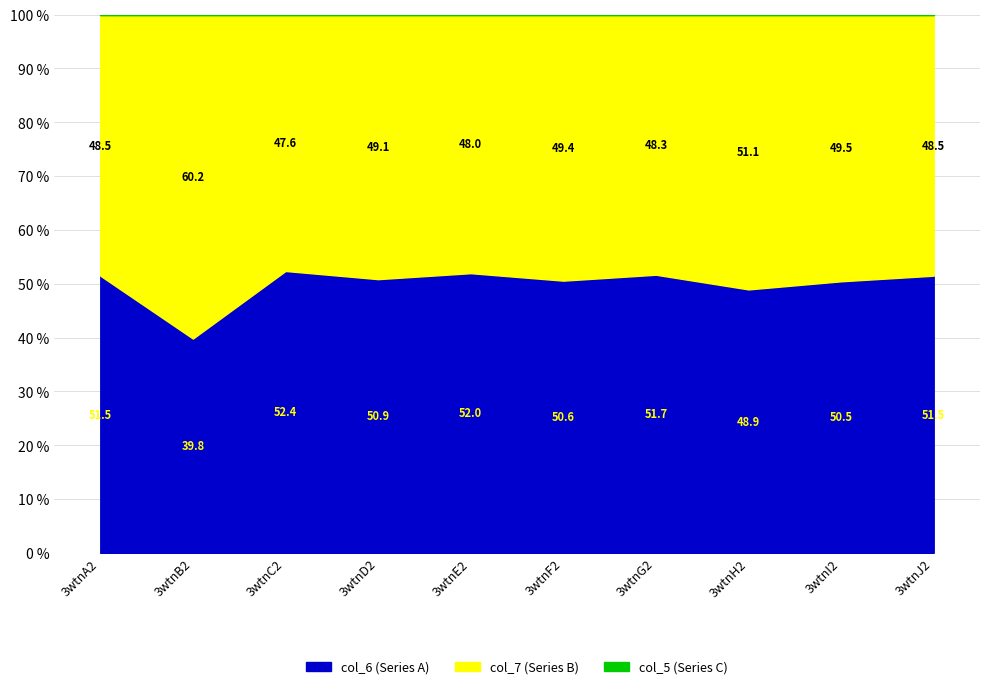

What are all the series names shown in the legend?

col_5, col_6, col_7